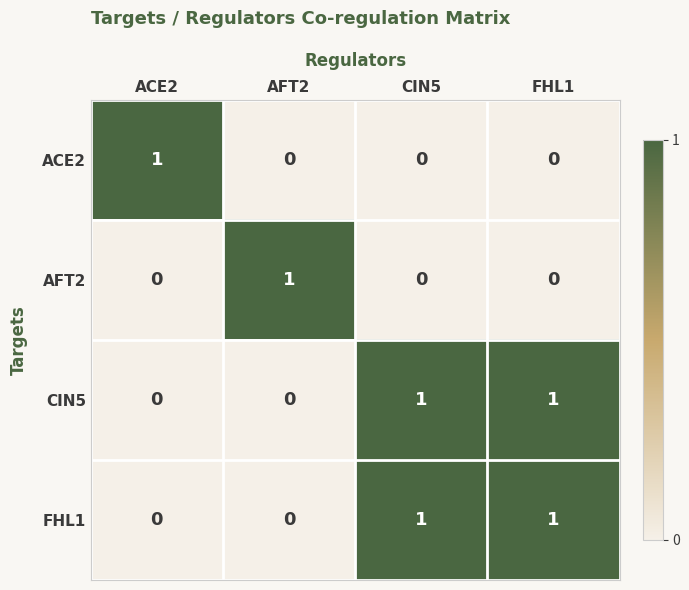

The CIN5 series shows 1 at CIN5. True or false?

True